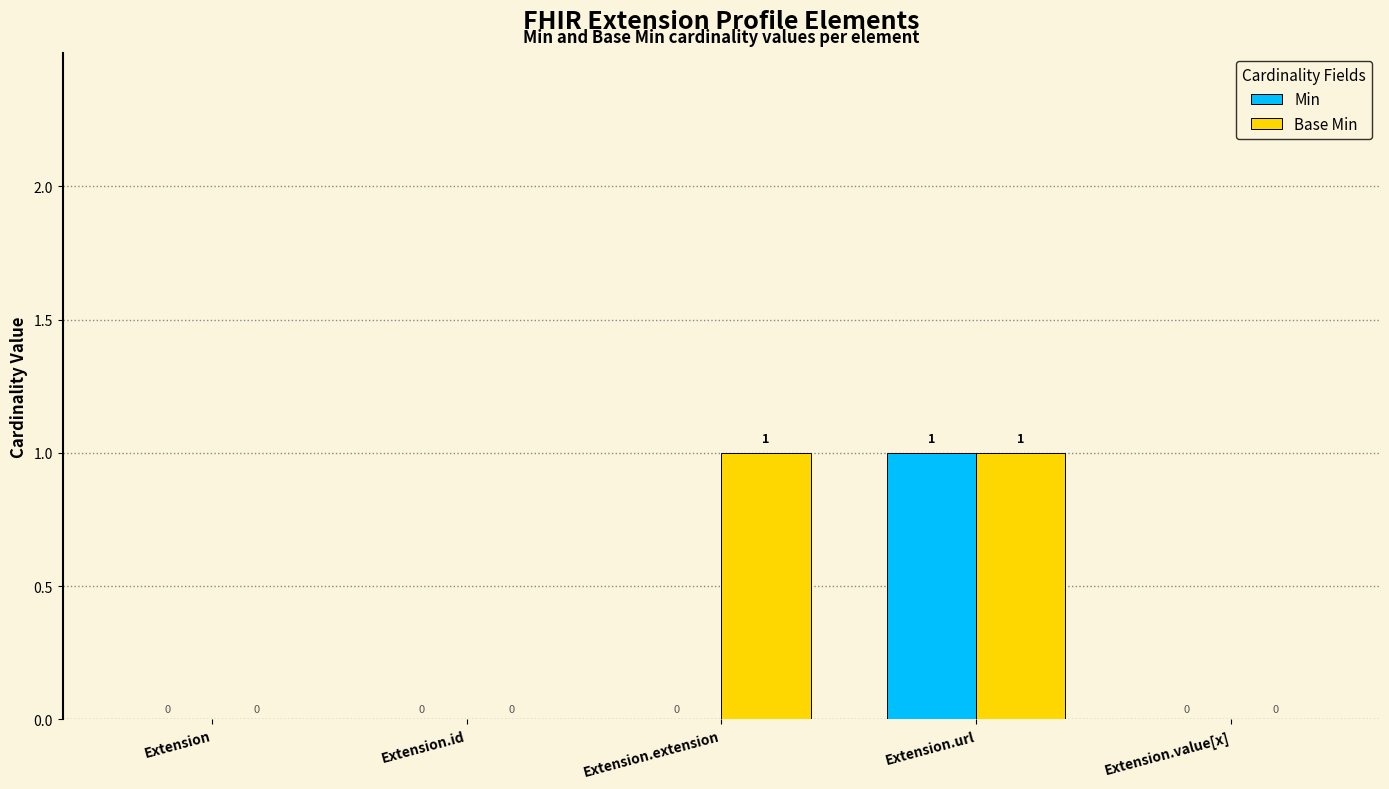

At which category is the sum across all series the highest?

Extension.url